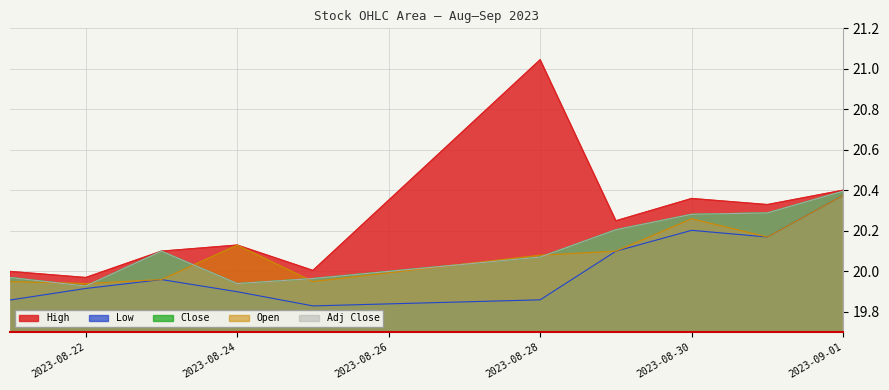

What position from the left is 2023-08-30?

8